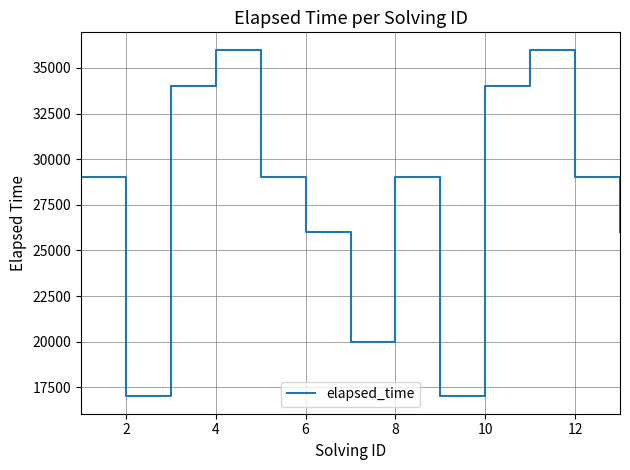

What is the minimum value shown in the chart?

17000